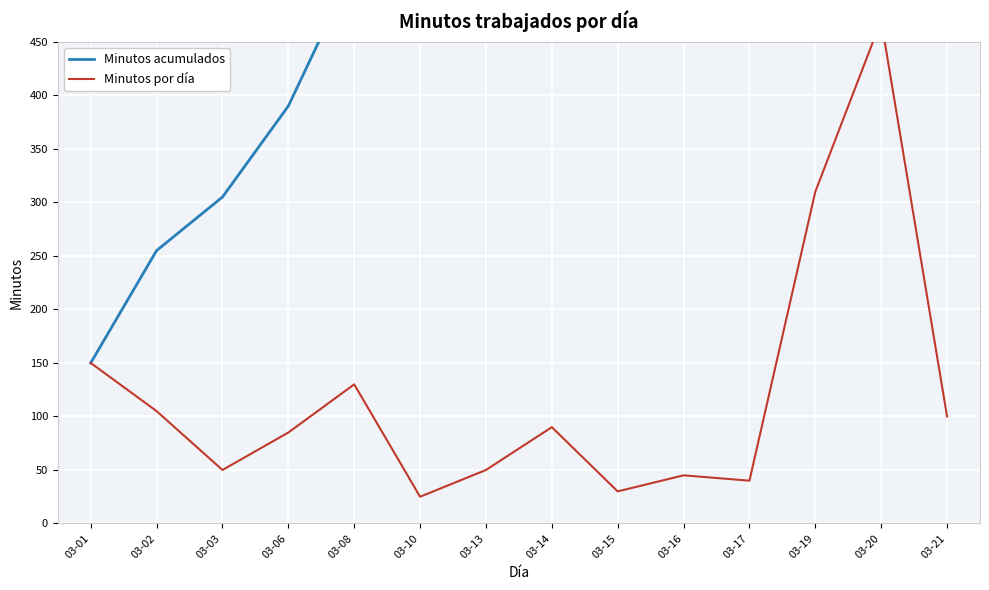

Rank the series by their average value, from highest to lowest.

Minutos acumulados, Minutos por día